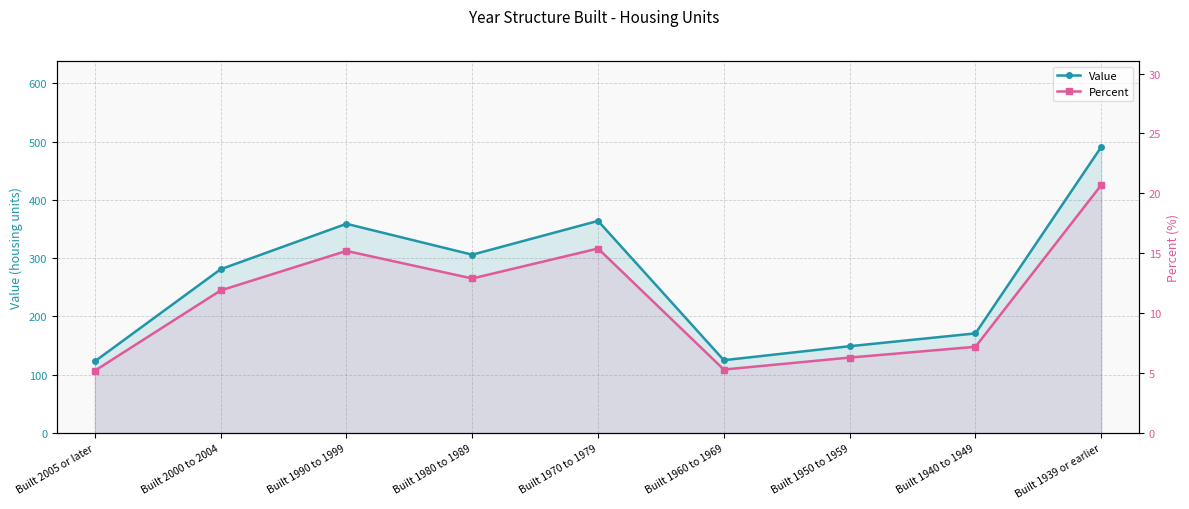

At which category does the chart reach its peak across all series?

Built 1939 or earlier